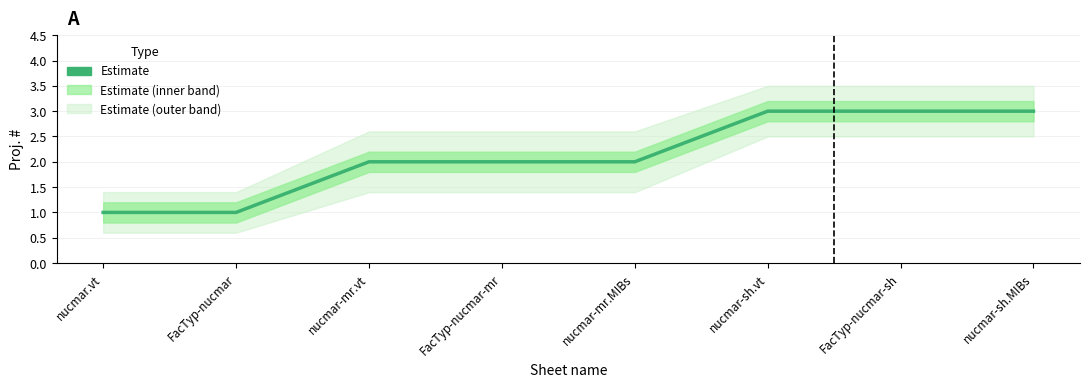

Reading left to right, what are all the values shown in this chart?

1	1	2	2	2	3	3	3